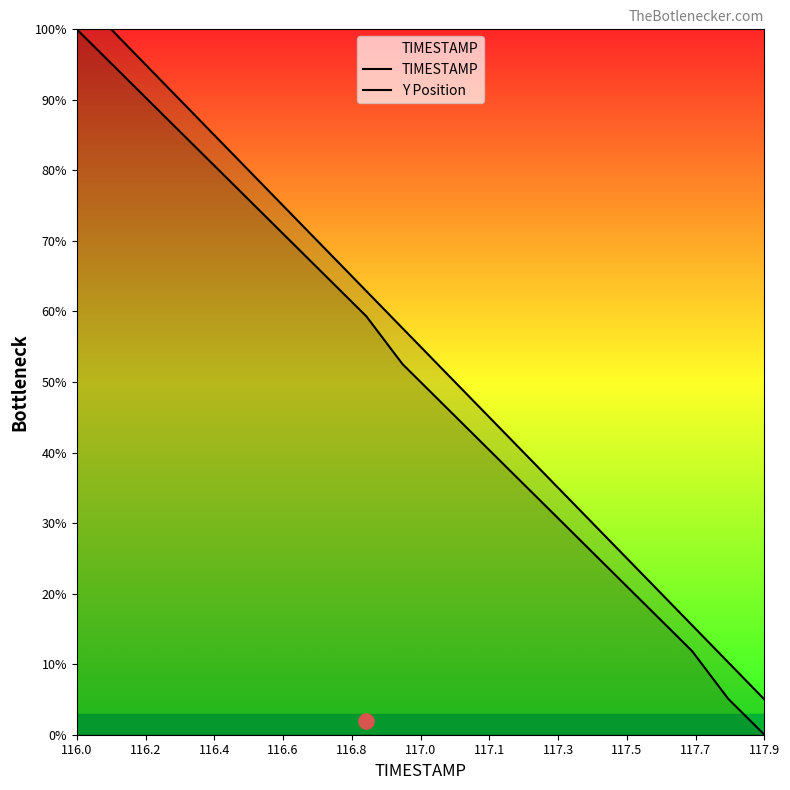

At how many categories does at least one series exceed 47?

12